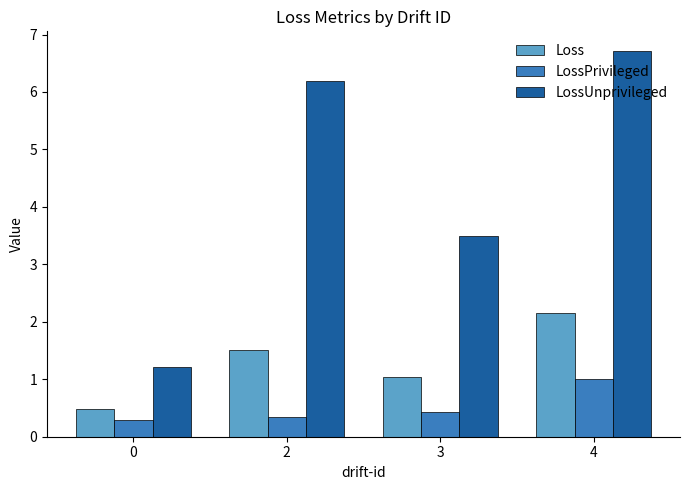

Rank the series by their maximum value, from lowest to highest.

LossPrivileged, Loss, LossUnprivileged